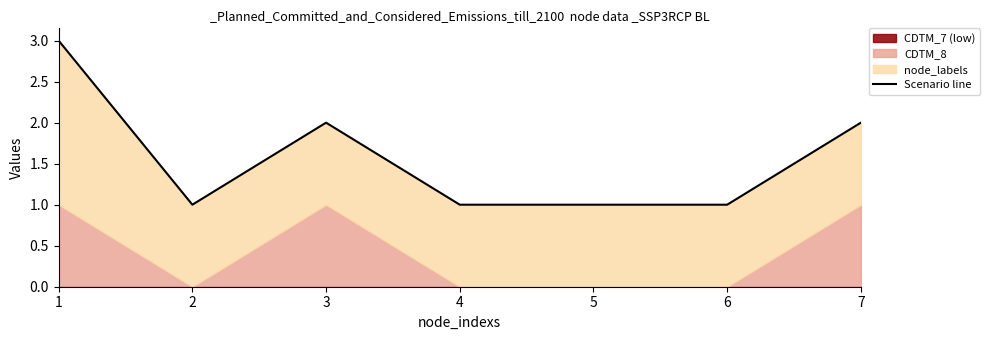

Reading right to left, list all the values displayed in this chart.

7=2	6=1	5=1	4=1	3=2	2=1	1=3